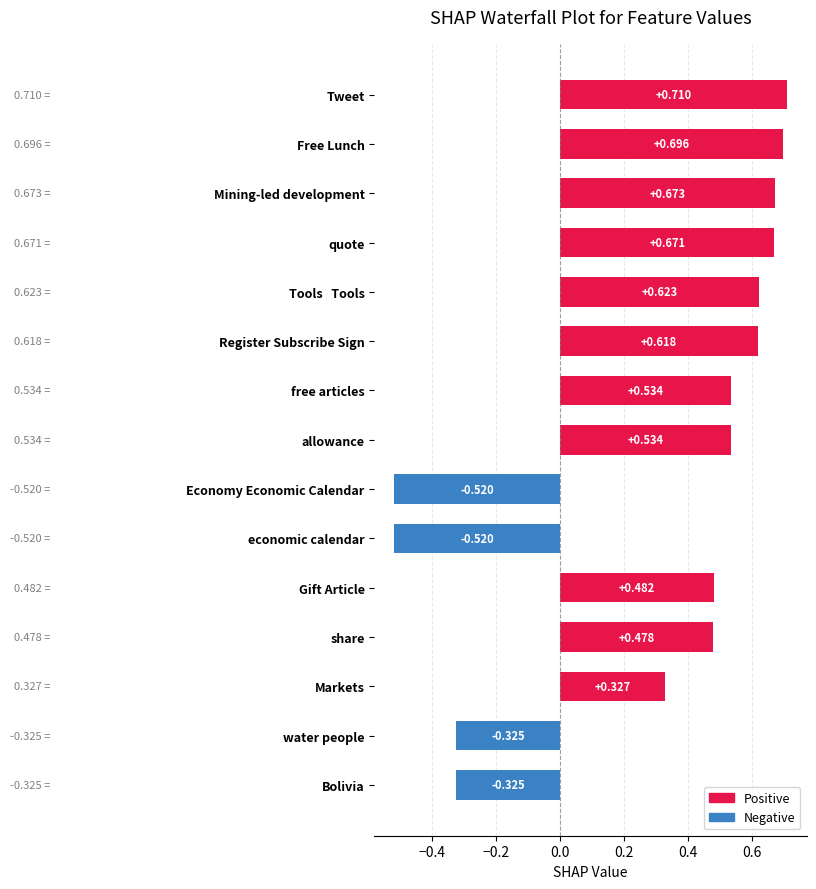

At which category does the chart reach its peak across all series?

Tweet